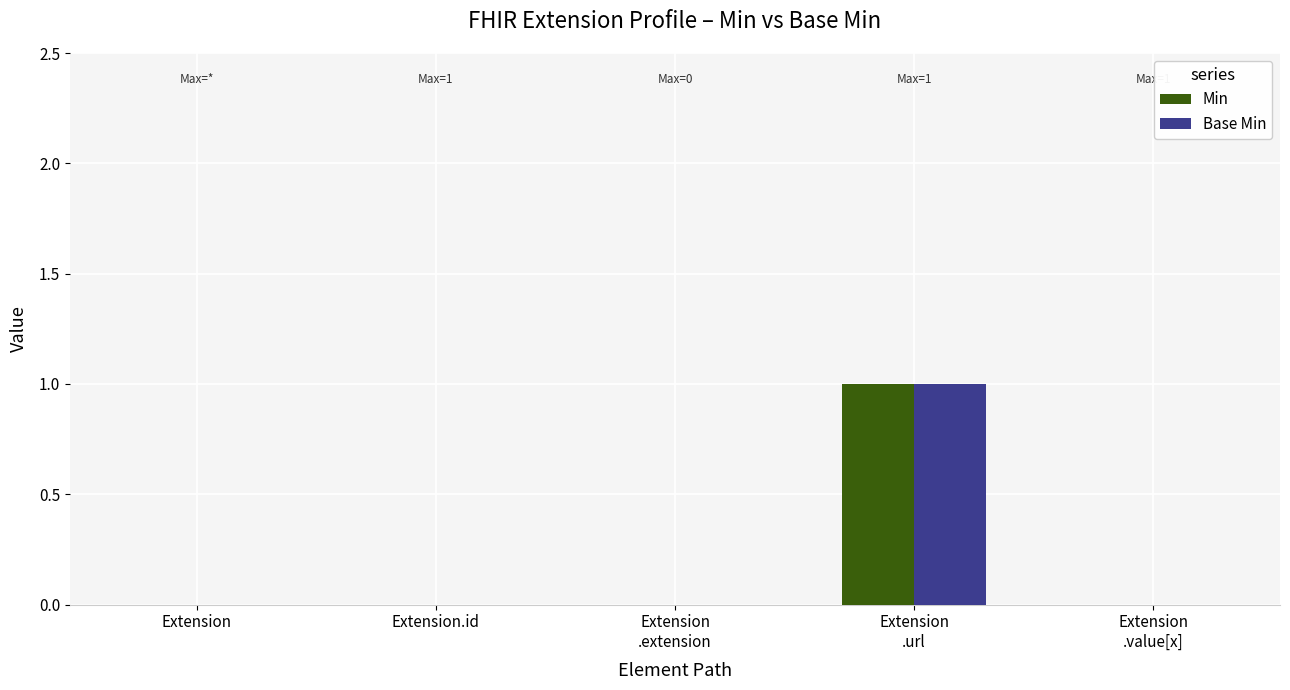

Is it true that Min equals 1 at Extension?

False